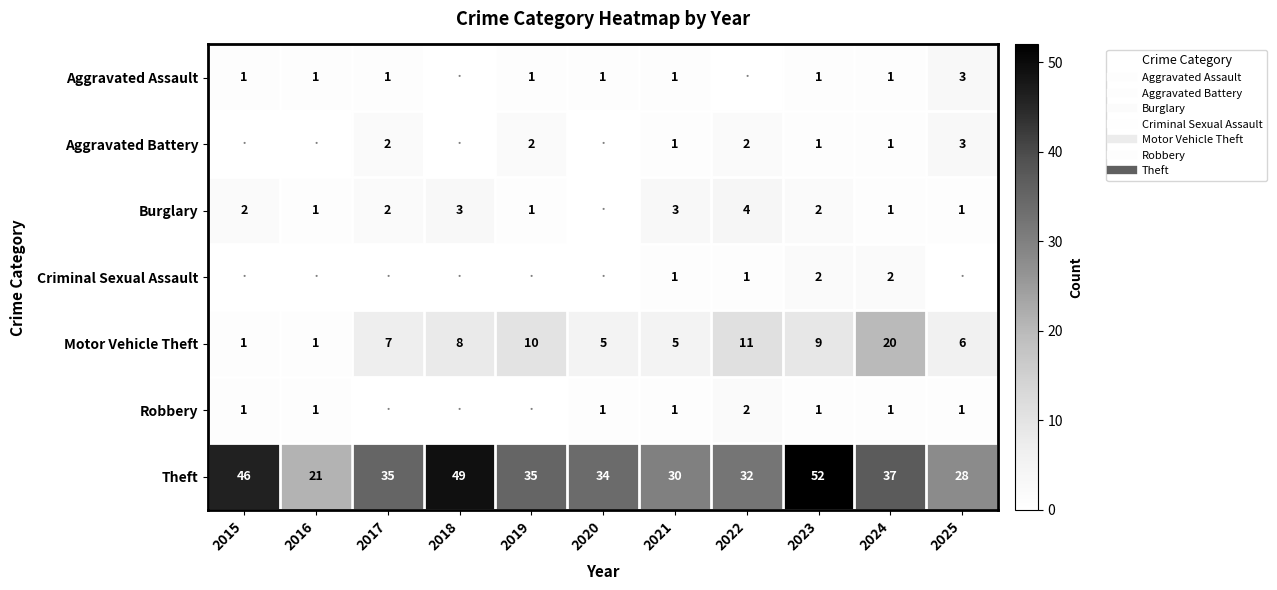

What is the difference between the maximum and minimum values in the Theft series?

31